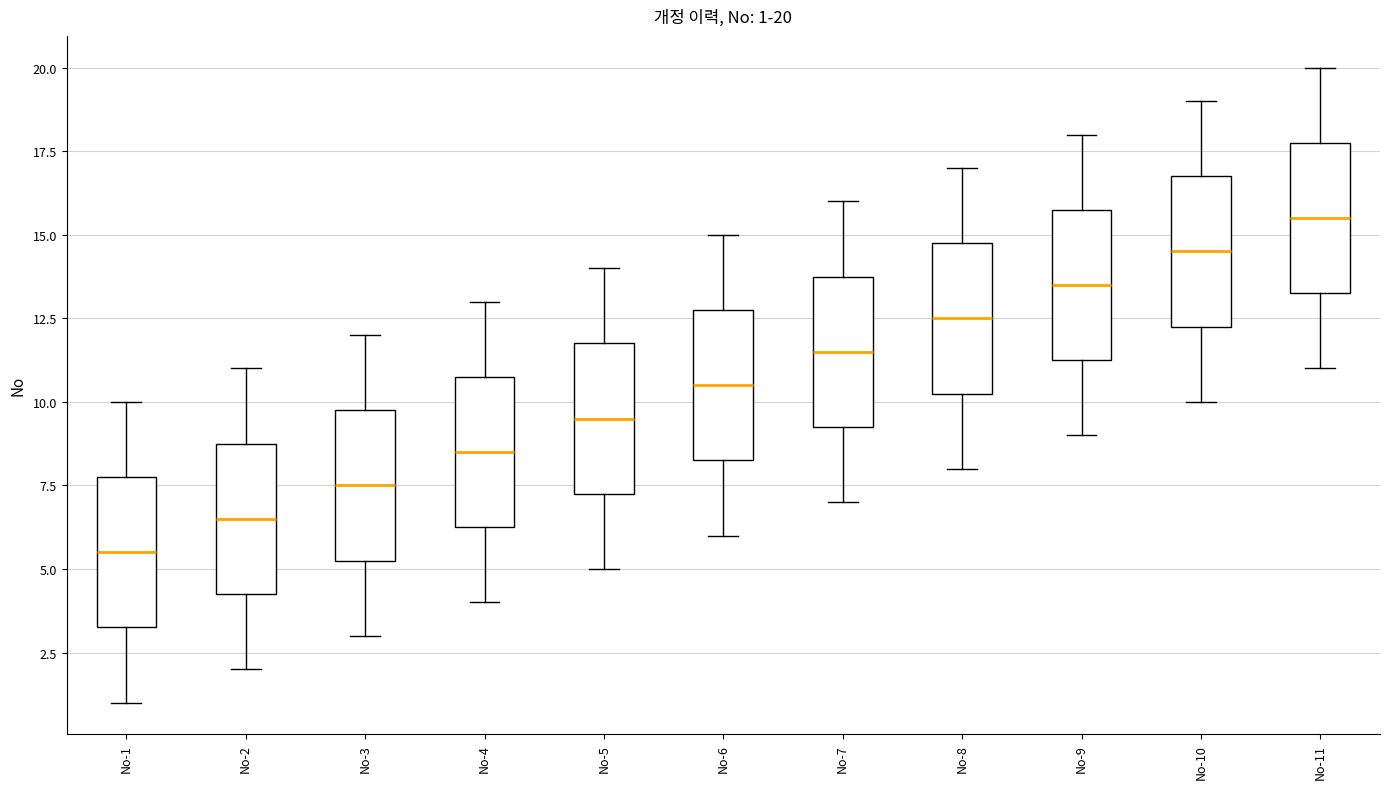

Which box's median line is the lowest?

No-1